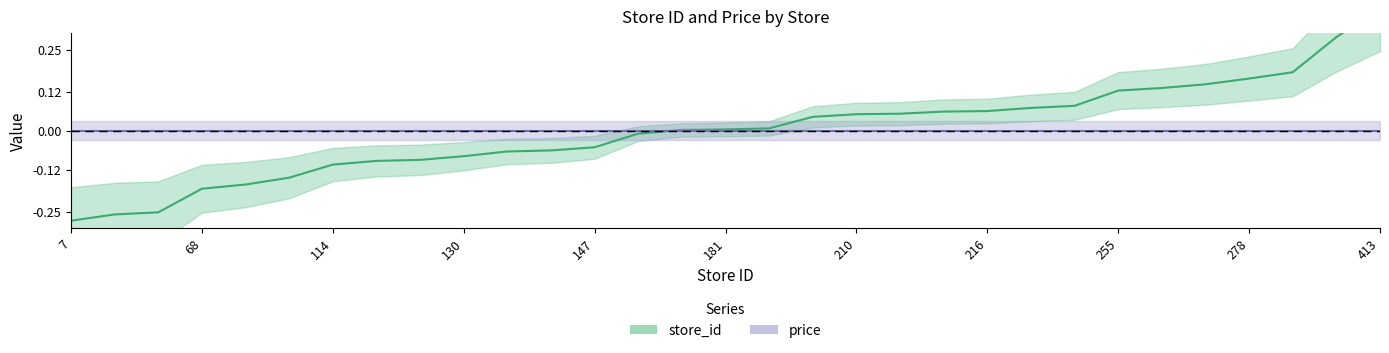

Is it true that the value at 215 is 0.1?

False